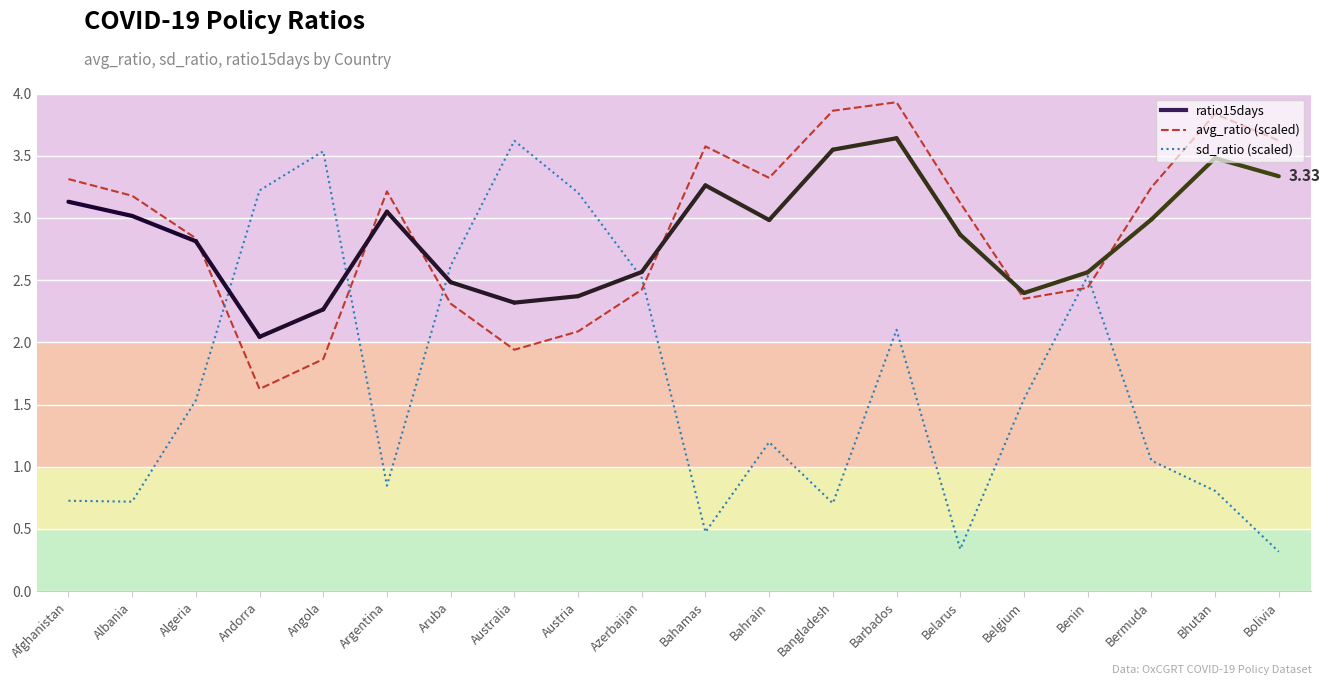

Which series has the widest spread of values?

sd_ratio (scaled)